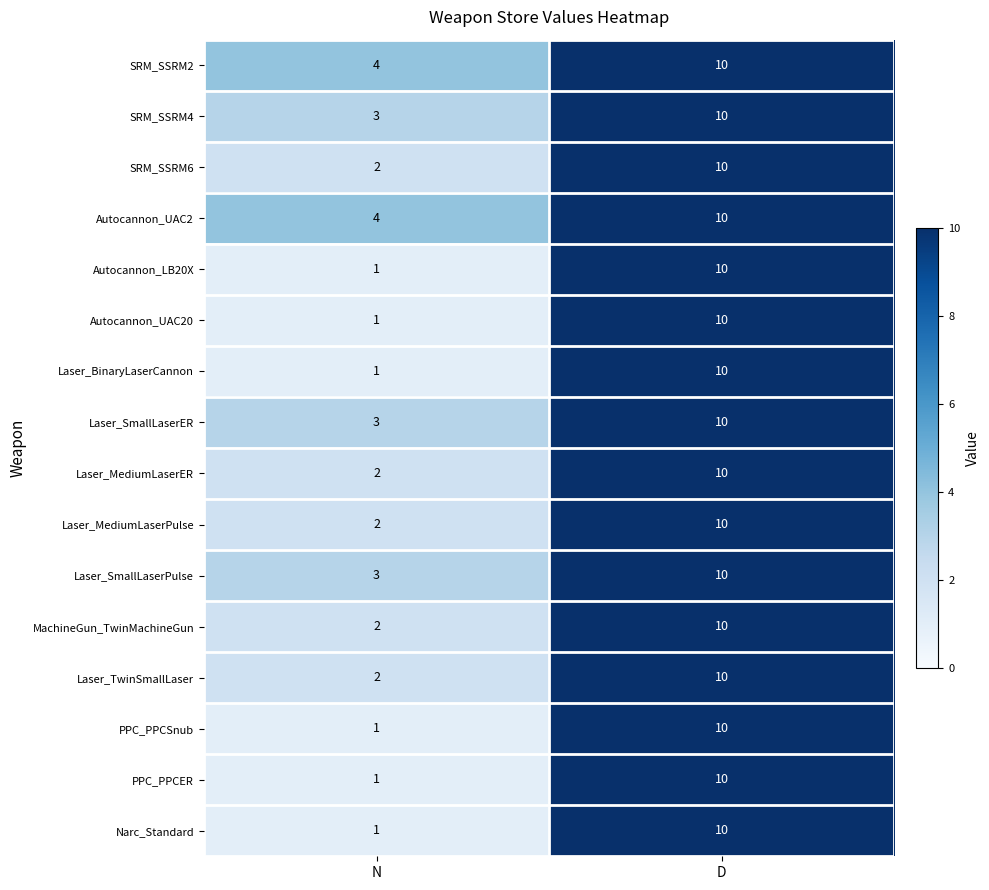

Is the value of Laser_SmallLaserER at N greater than the value of Laser_MediumLaserPulse at D?

No